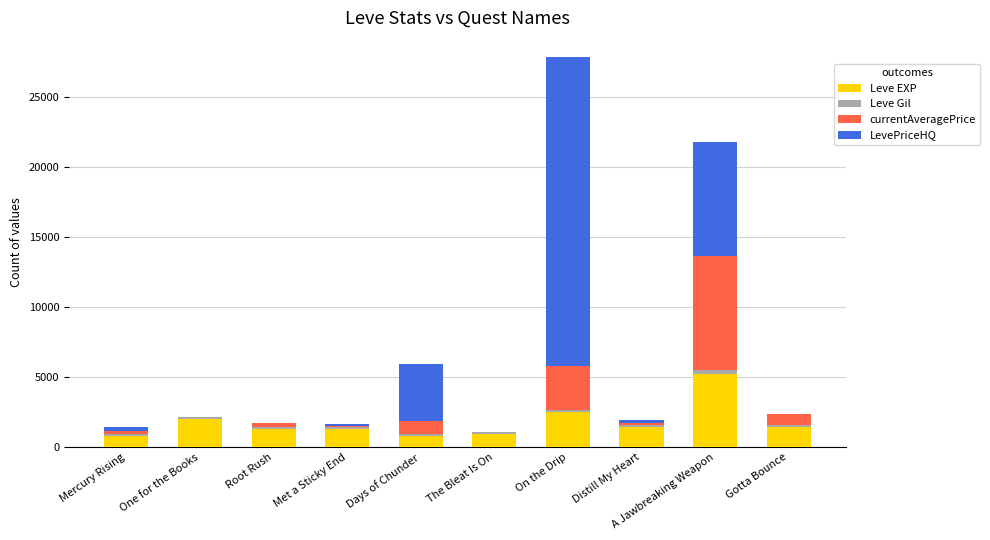

What is the sum of all Leve EXP values?

17830